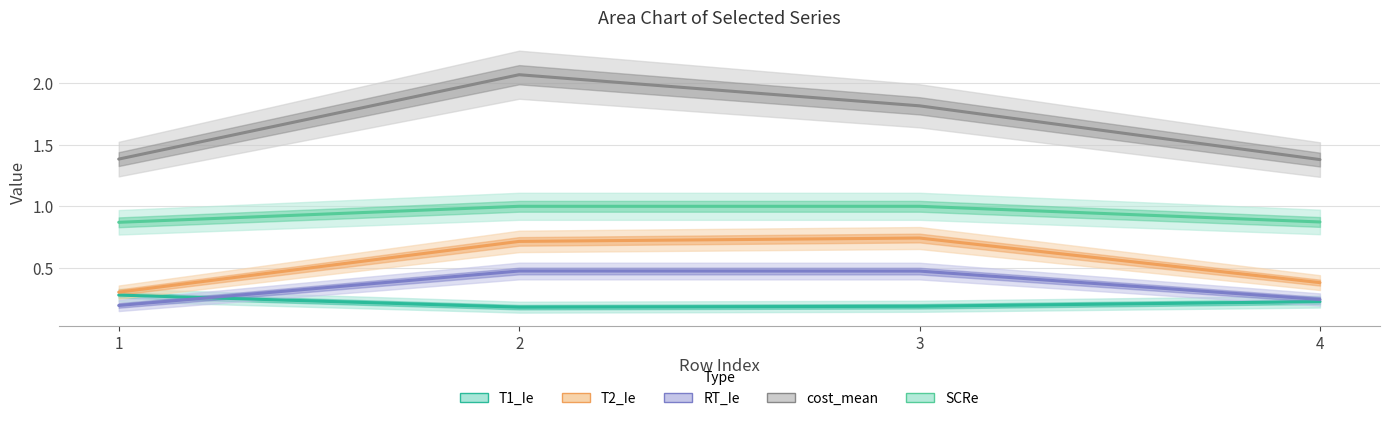

Is the value of T2_Ie at 1 greater than the value of SCRe at 3?

No